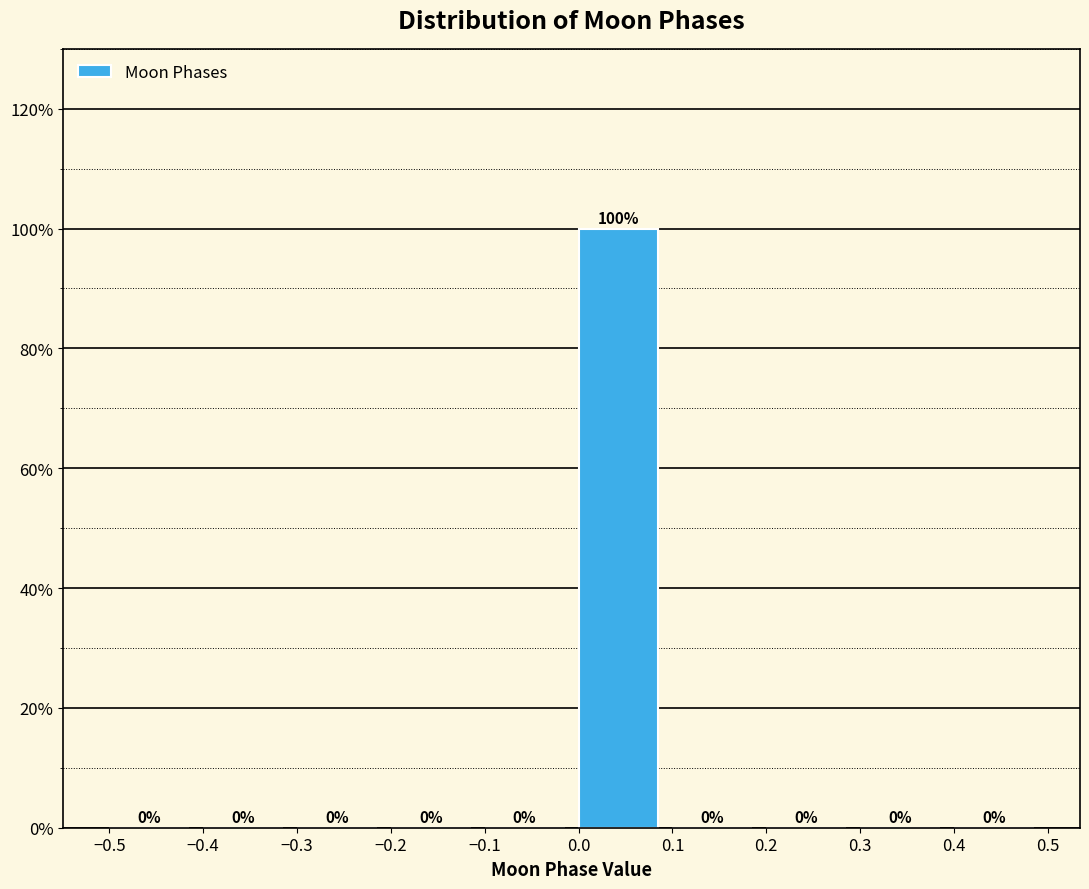

What is the height of the bar covering 0.0 to 0.1 on the x-axis?

100